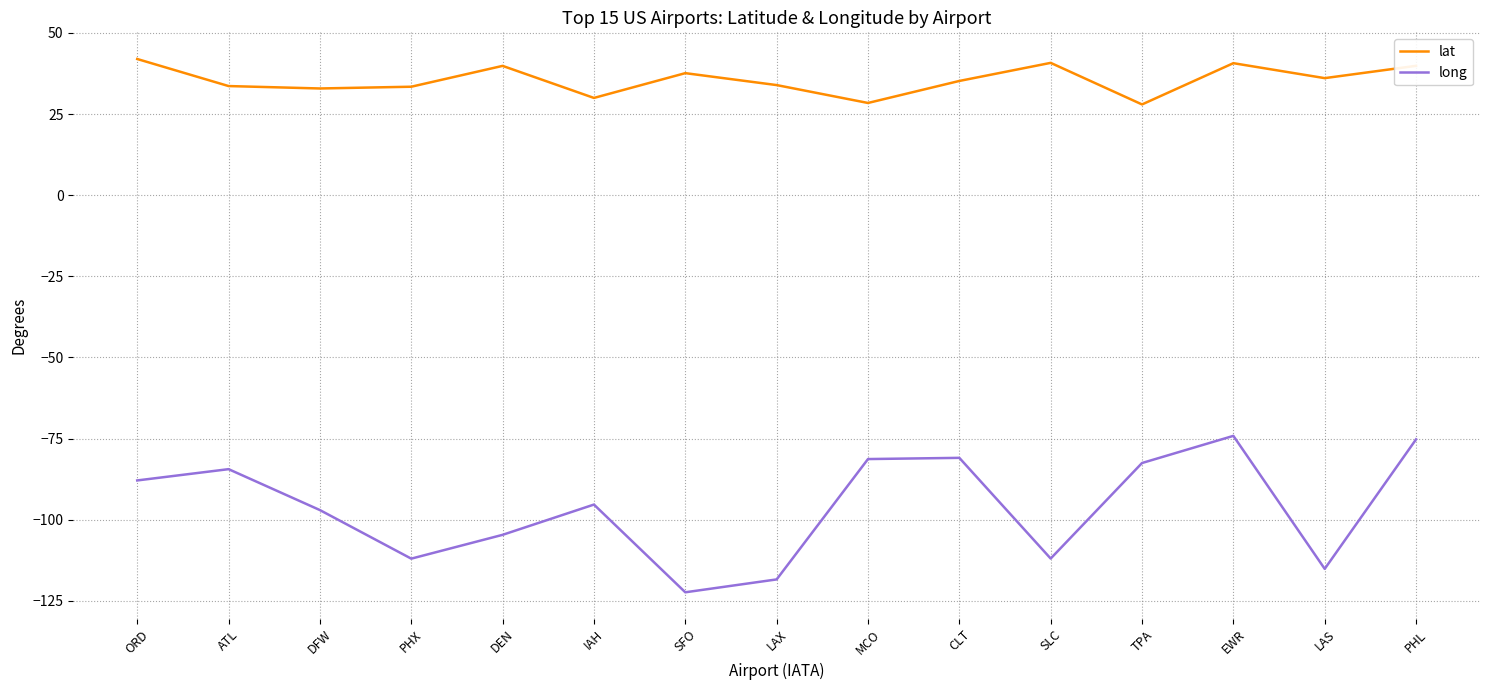

True or false: long and lat cross at least once.

False